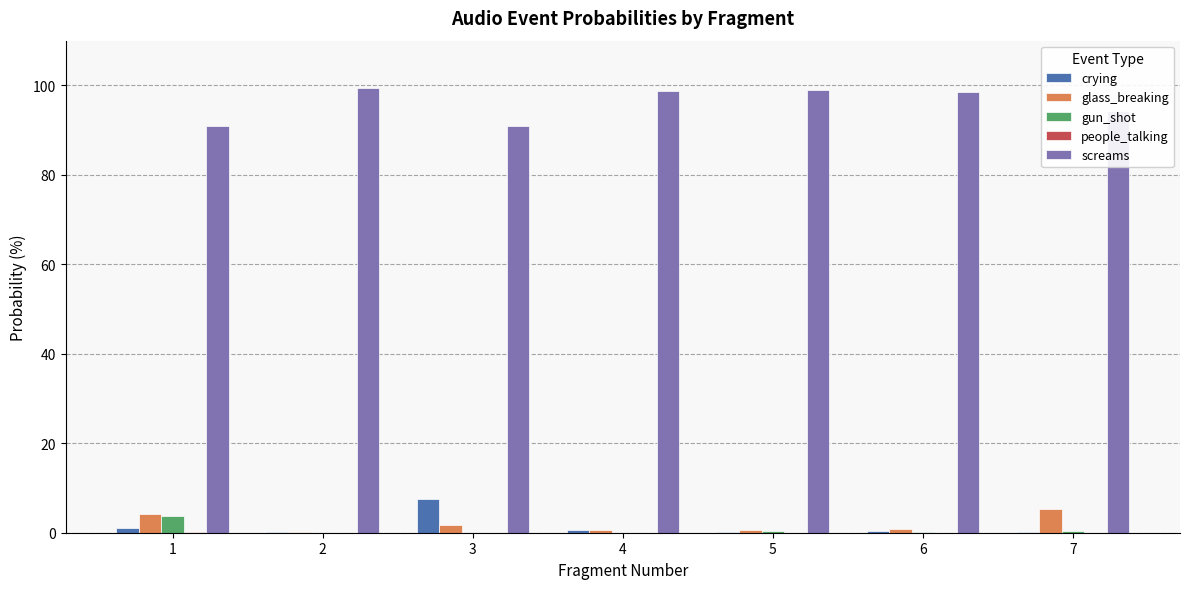

The value of screams at 5 is 99.0. True or false?

True